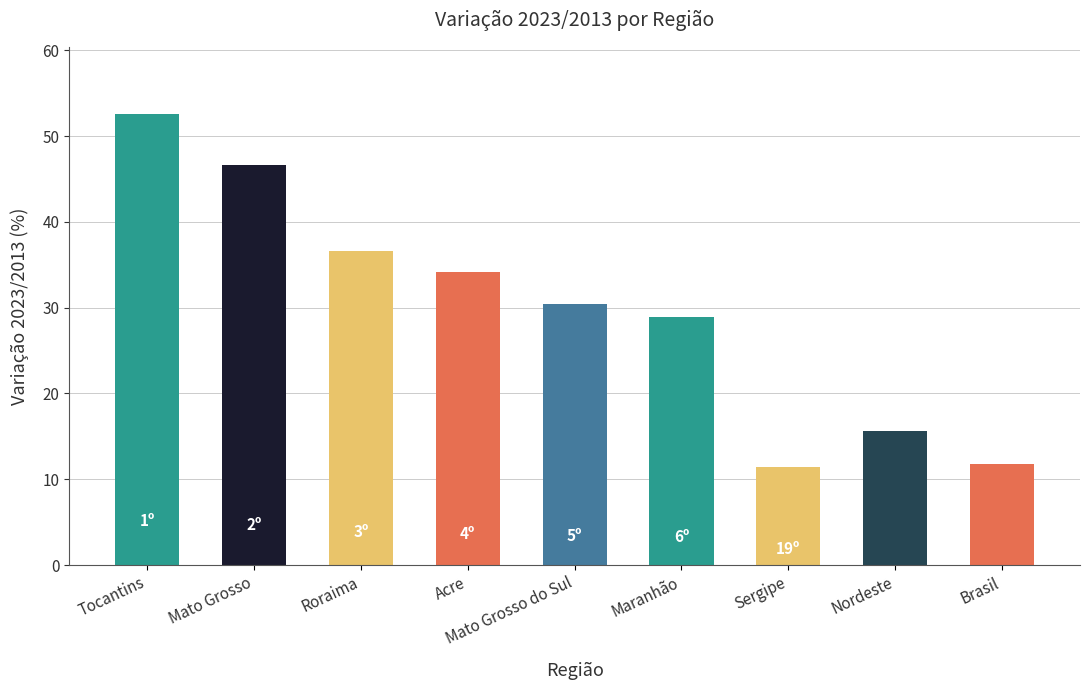

How many bars are there in total?

9